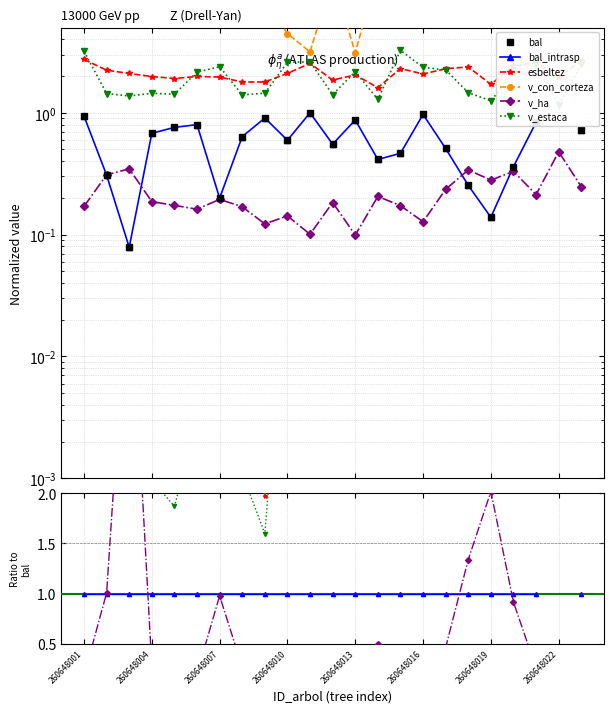

What is the greatest value displayed?

311.1